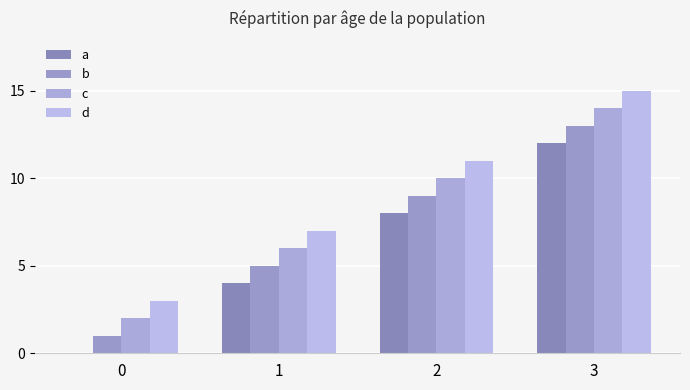

What is the difference between the c values at 1 and 0?

4